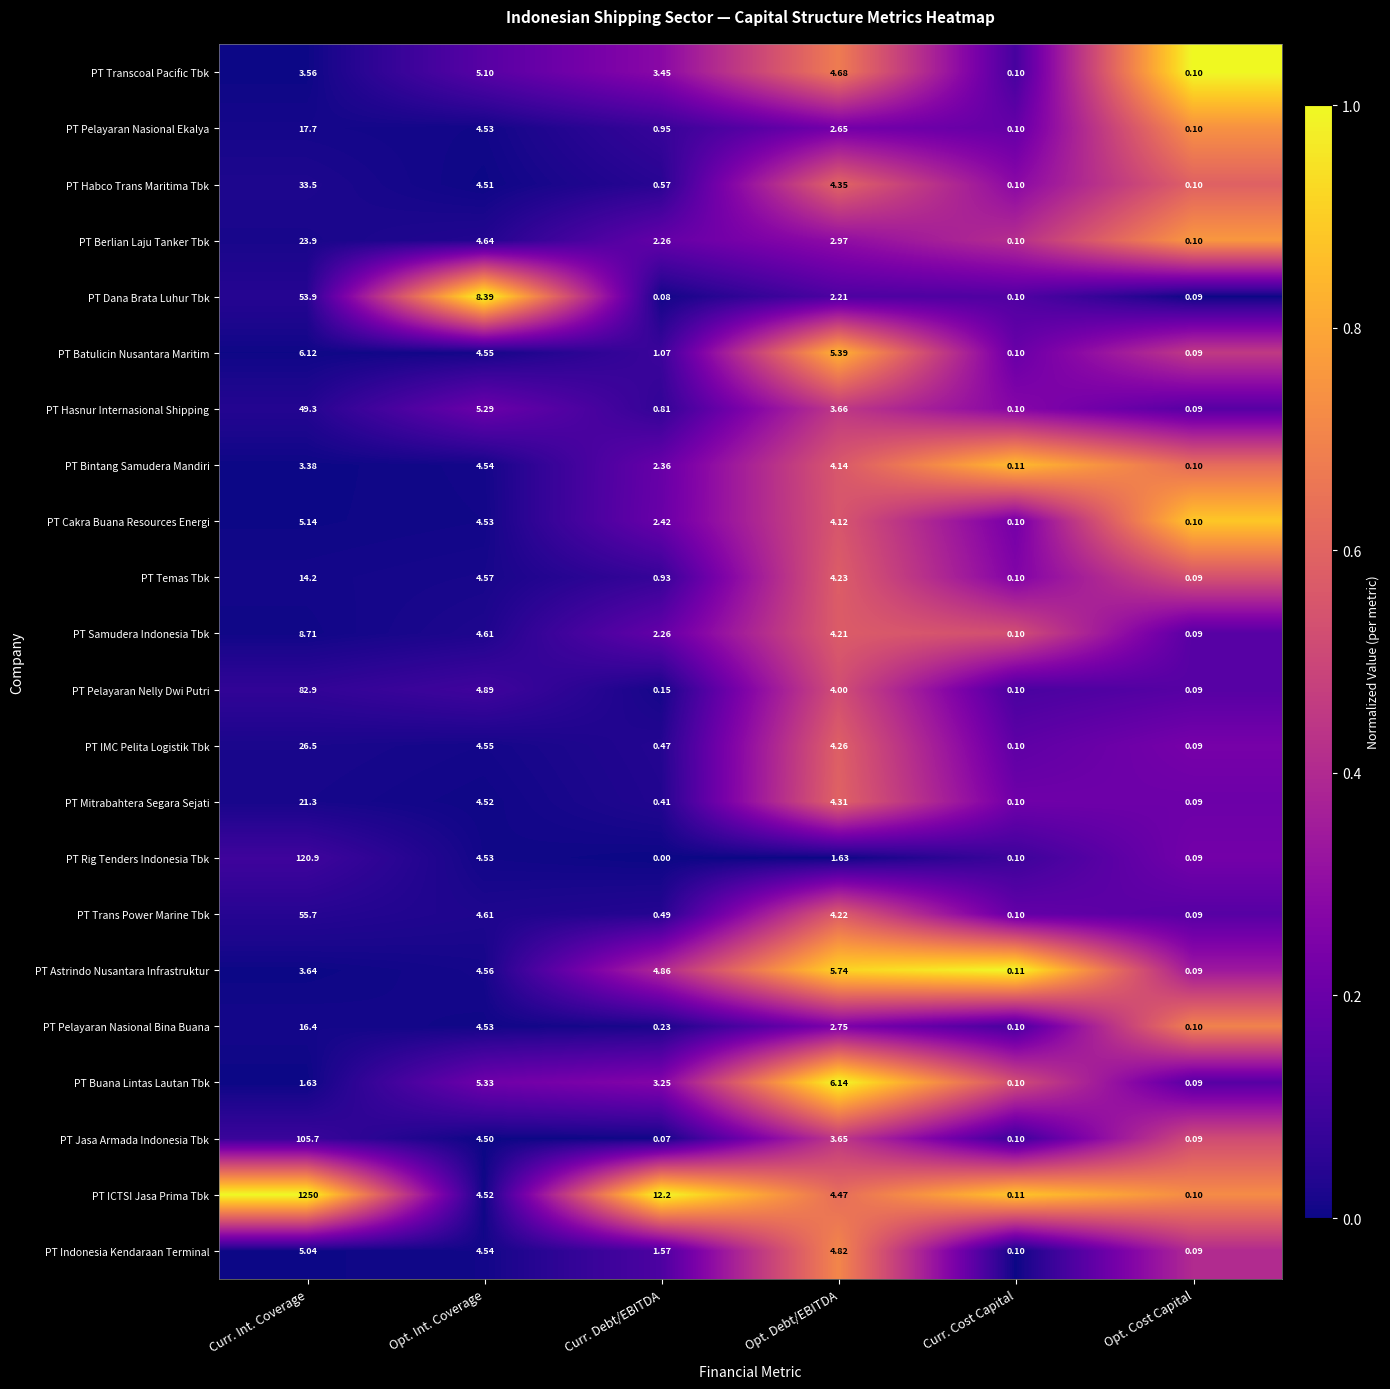

At which label does PT Pelayaran Nelly Dwi Putri reach its minimum?

Opt. Cost Capital